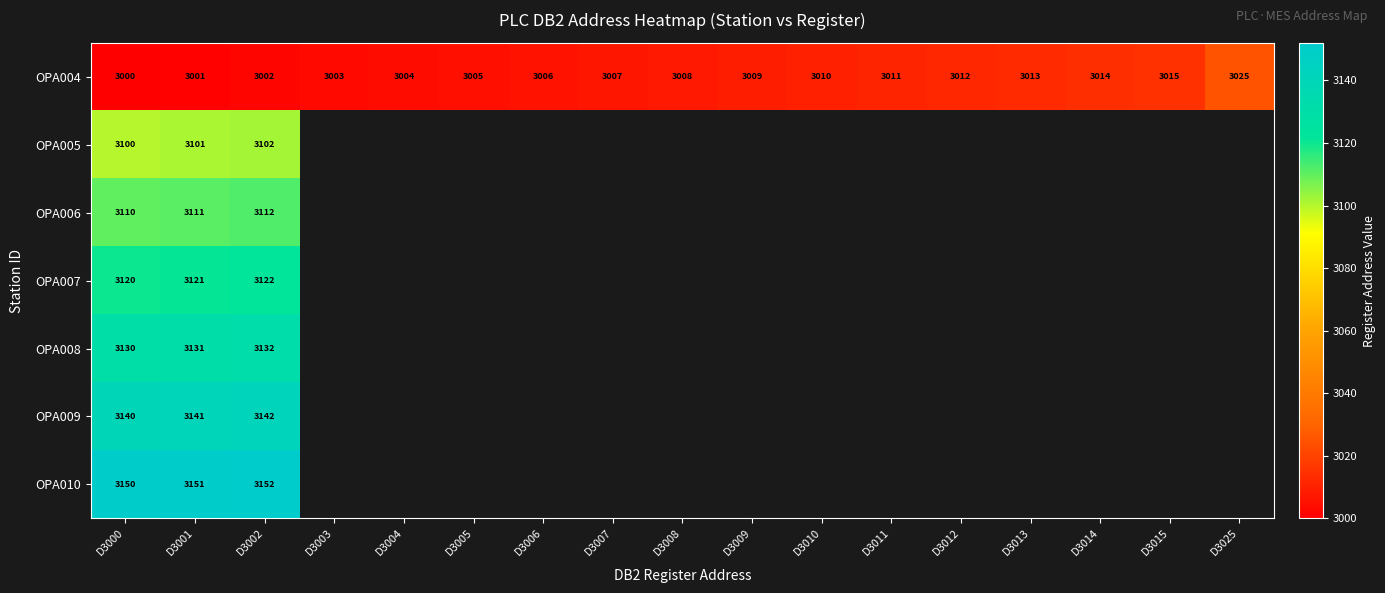

What is the total value across all series at D3001?

21757